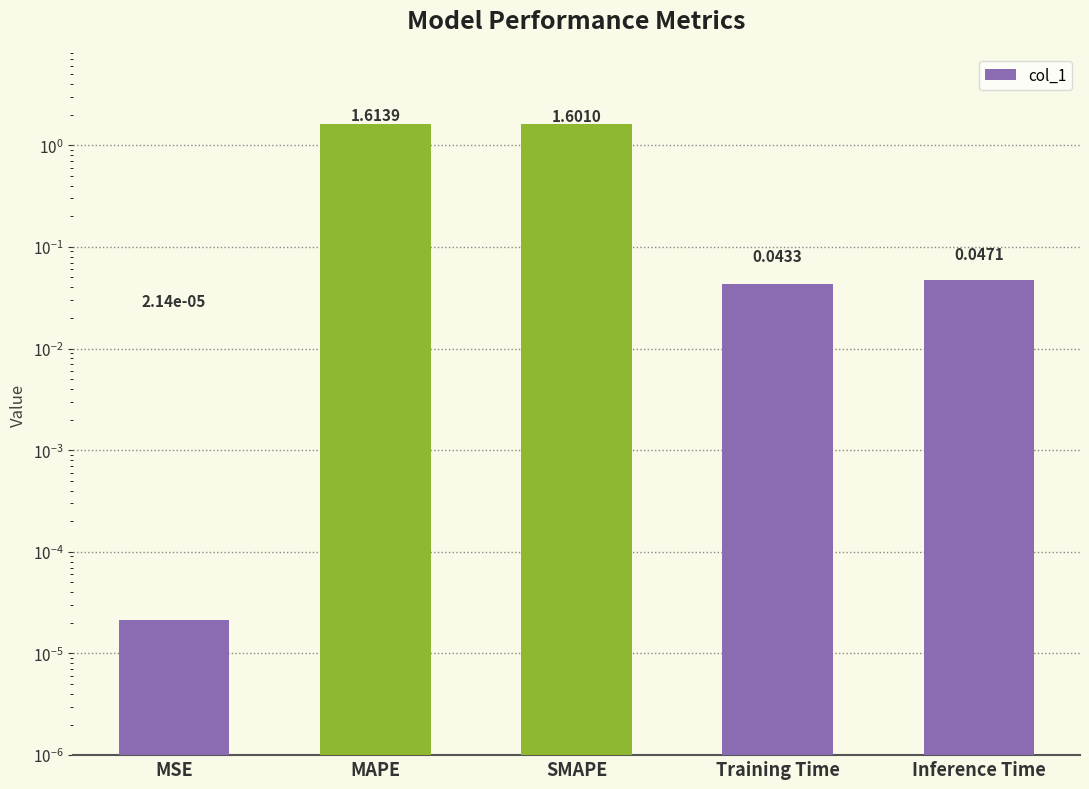

True or false: the data shows 0.0 at MSE.

True